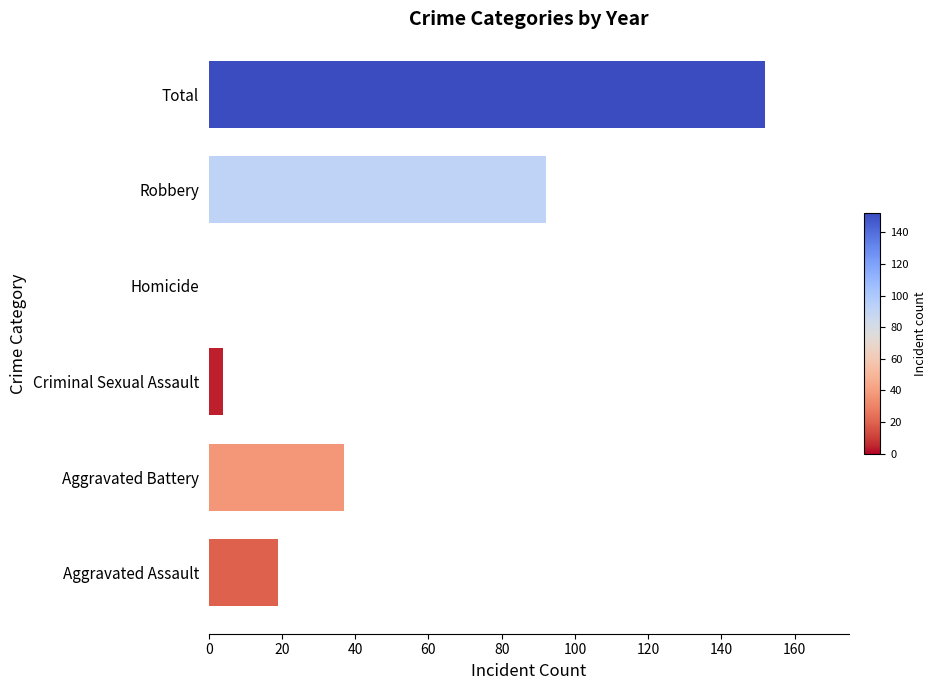

The chart shows a value of 94 at Homicide. True or false?

False